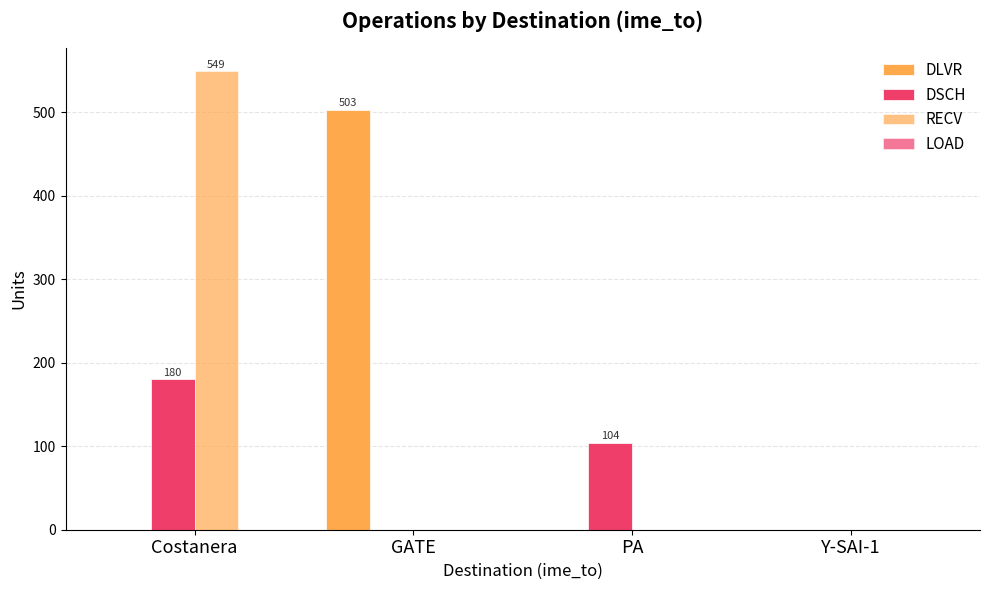

Which category has the highest value across all series?

Costanera